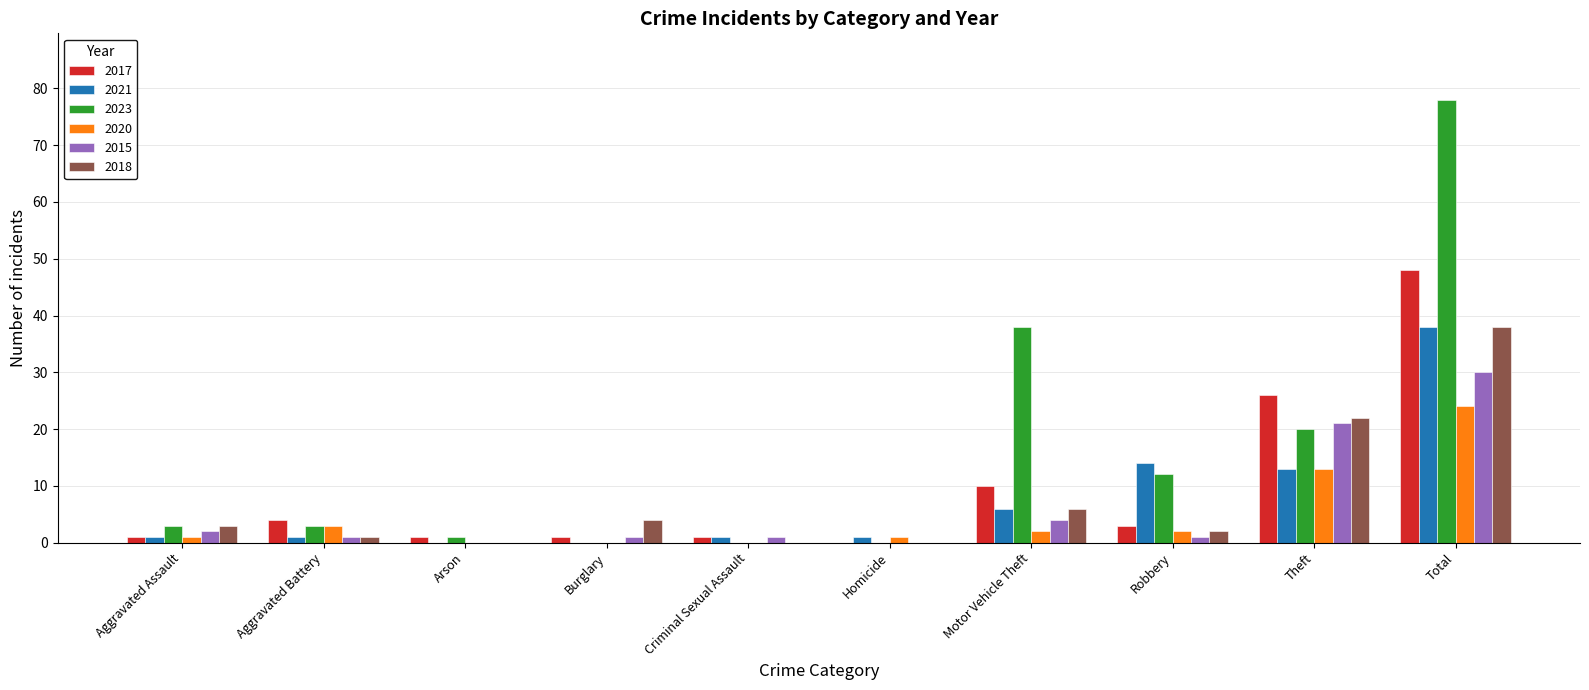

Reading left to right, extract all data points from this chart.

2017: 1	4	1	1	1	0	10	3	26	48
2021: 1	1	0	0	1	1	6	14	13	38
2023: 3	3	1	0	0	0	38	12	20	78
2020: 1	3	0	0	0	1	2	2	13	24
2015: 2	1	0	1	1	0	4	1	21	30
2018: 3	1	0	4	0	0	6	2	22	38